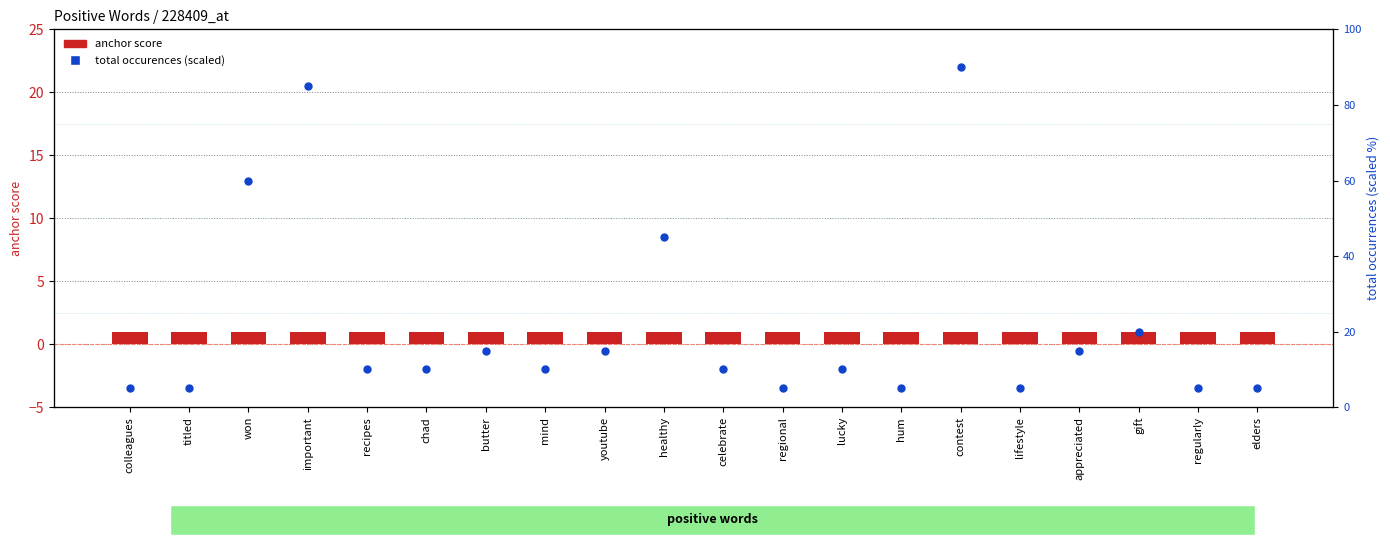

Which series has the largest total across all categories?

total occurences (scaled)